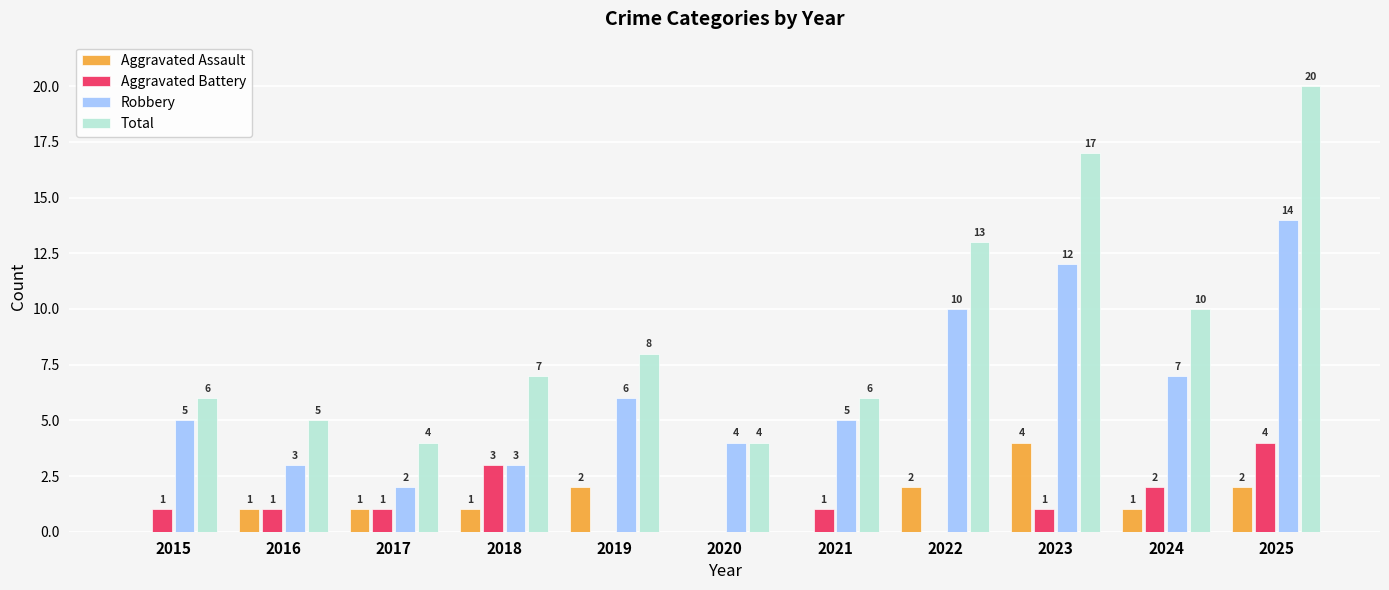

At which category is the sum across all series the highest?

2025